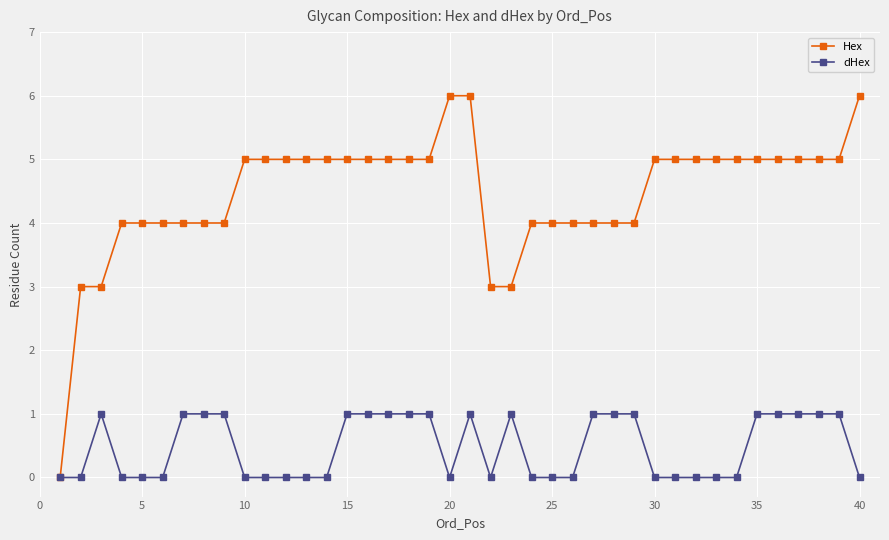

What is the sum of all Hex values?

178